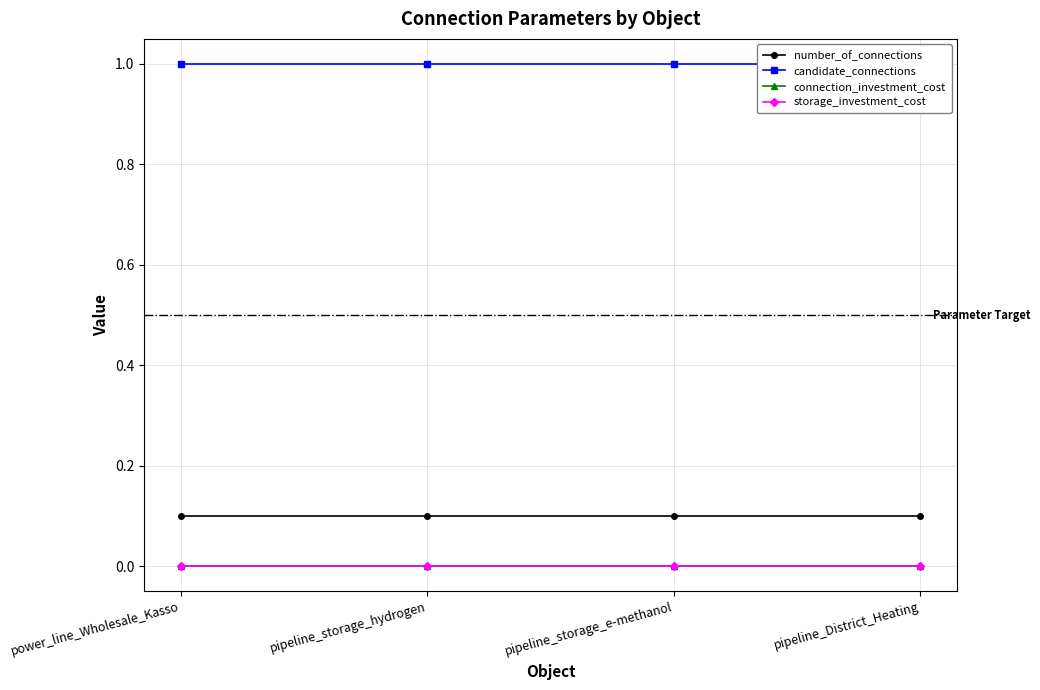

True or false: connection_investment_cost and storage_investment_cost intersect in this chart.

False